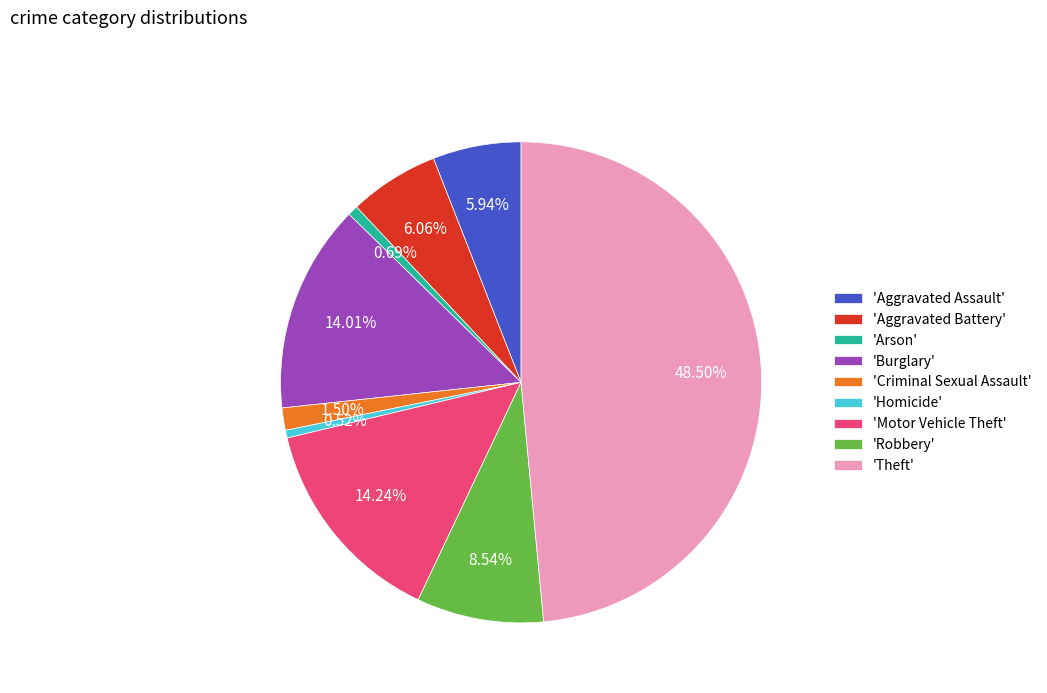

Is there any slice that represents more than half of the pie?

No